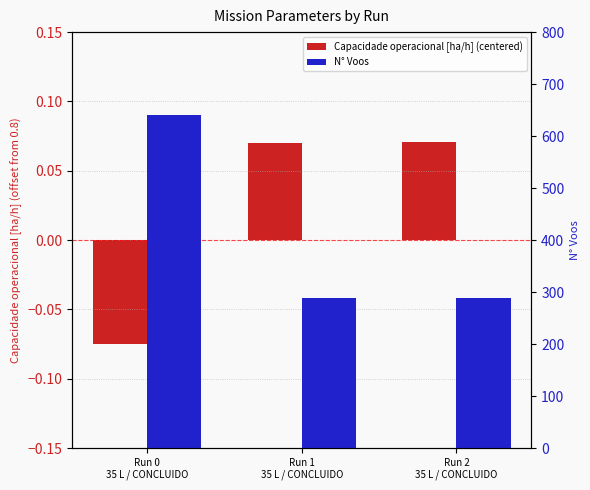

What is the maximum value for Capacidade operacional [ha/h] (centered)?

0.1